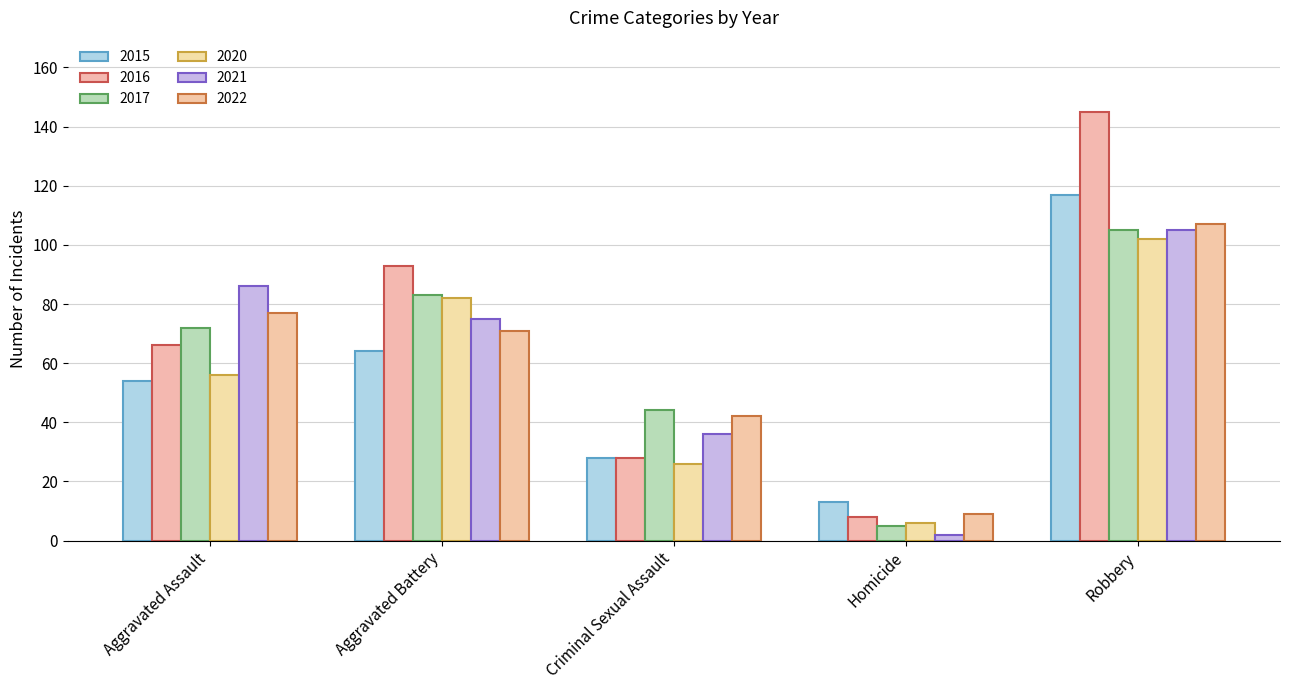

True or false: 2022 has a value of 21 at Criminal Sexual Assault.

False